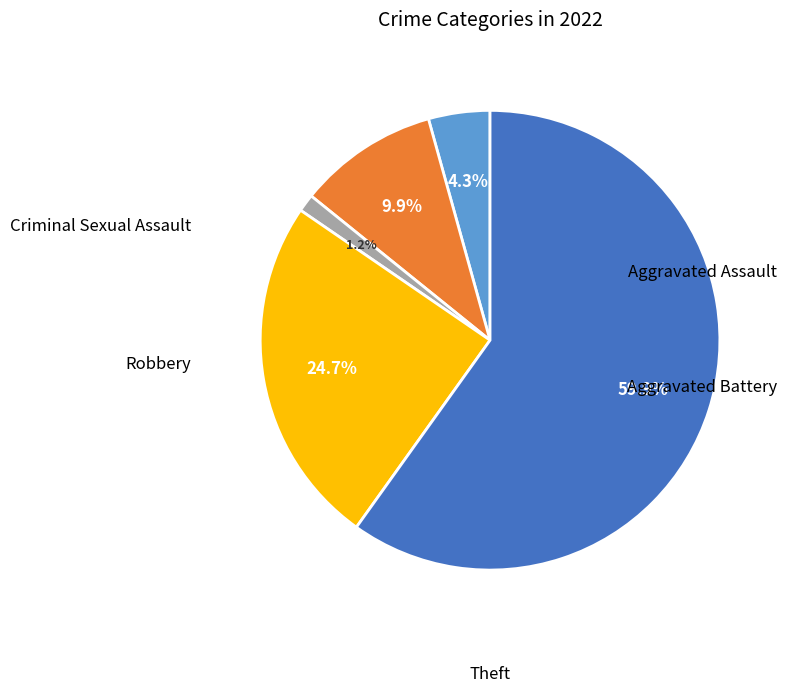

Is there any slice that represents more than half of the pie?

Yes